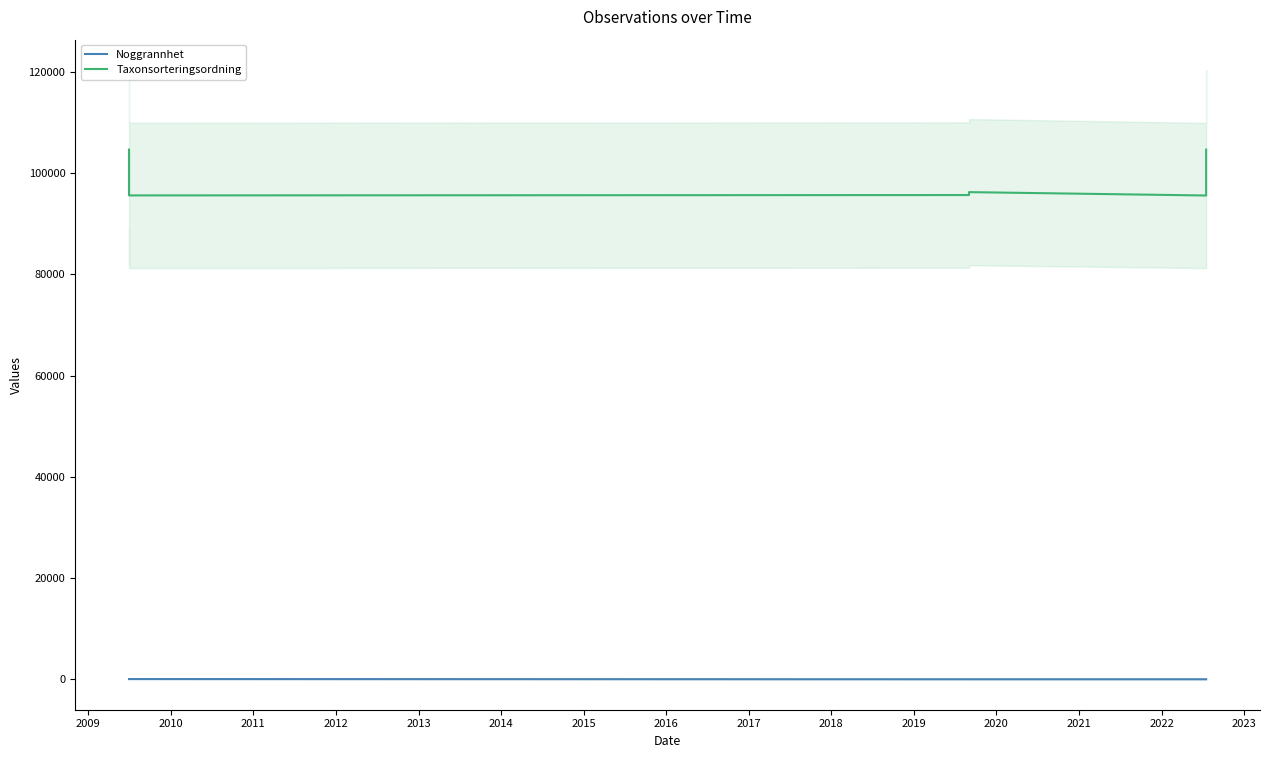

Reading right to left, what are all the values shown in this chart?

Noggrannhet: 10	10	10	10	50	50	50	50	50
Taxonsorteringsordning: 104643	95572	96239	95661	95590	96355	99610	104642	96336